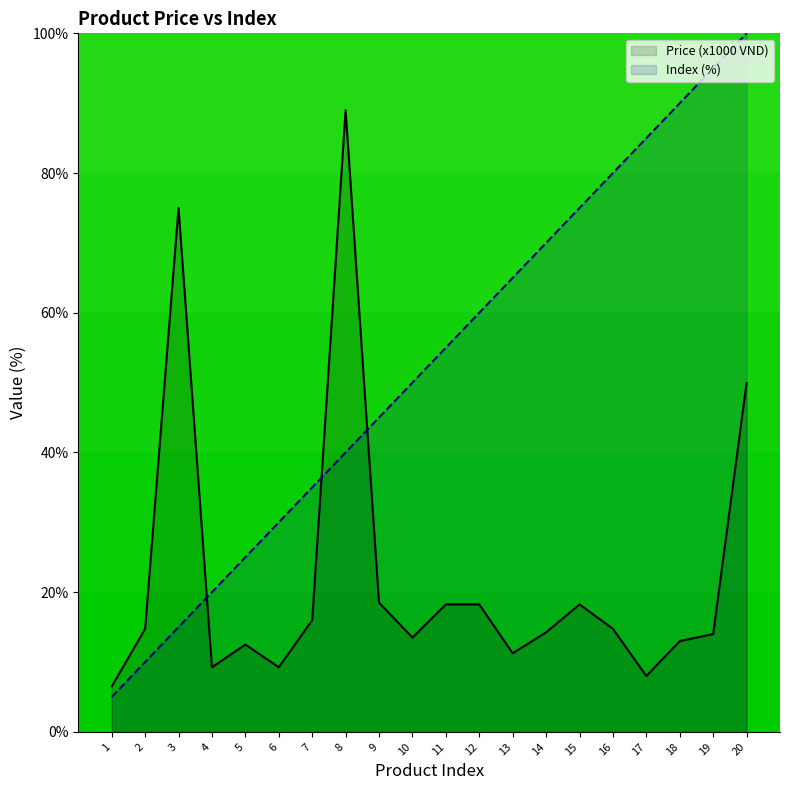

Which category has the lowest value in the Price (x1000 VND) series?

1